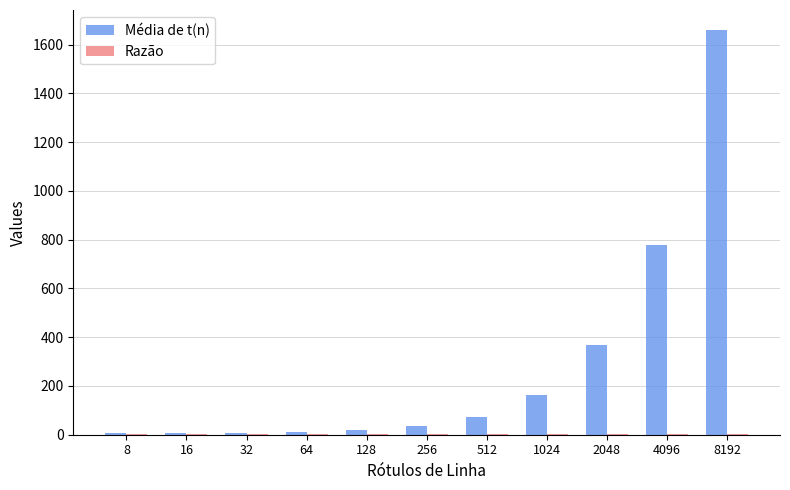

Which series has the largest total across all categories?

Média de t(n)